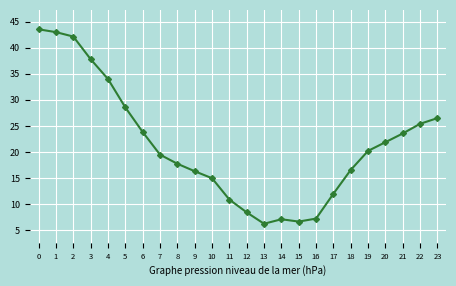

Is this an area chart (filled region under the line)?

No